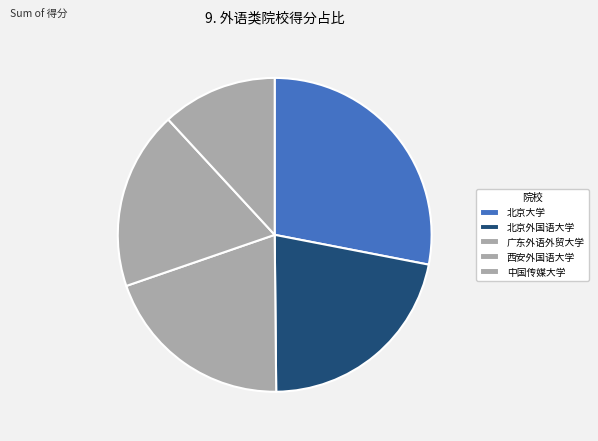

The 西安外国语大学 slice represents 18% of the pie. True or false?

True